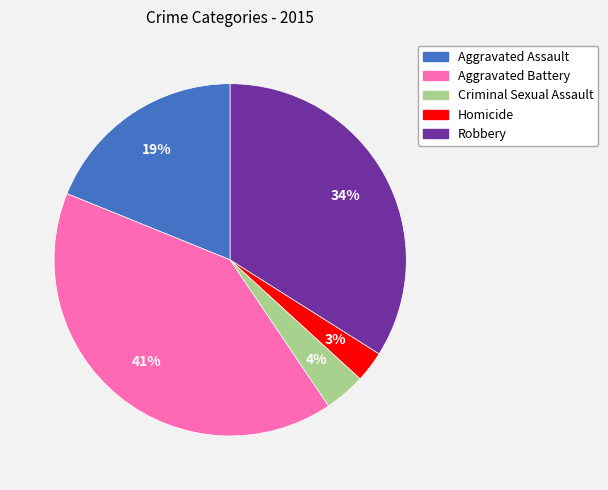

Rank the categories by value from highest to lowest.

Aggravated Battery, Robbery, Aggravated Assault, Criminal Sexual Assault, Homicide